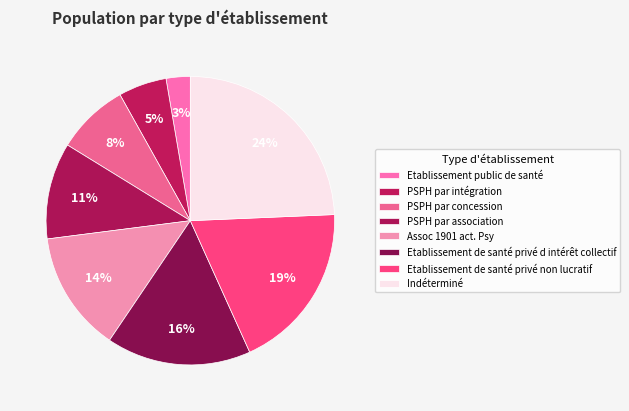

How many segments does this pie chart have?

8